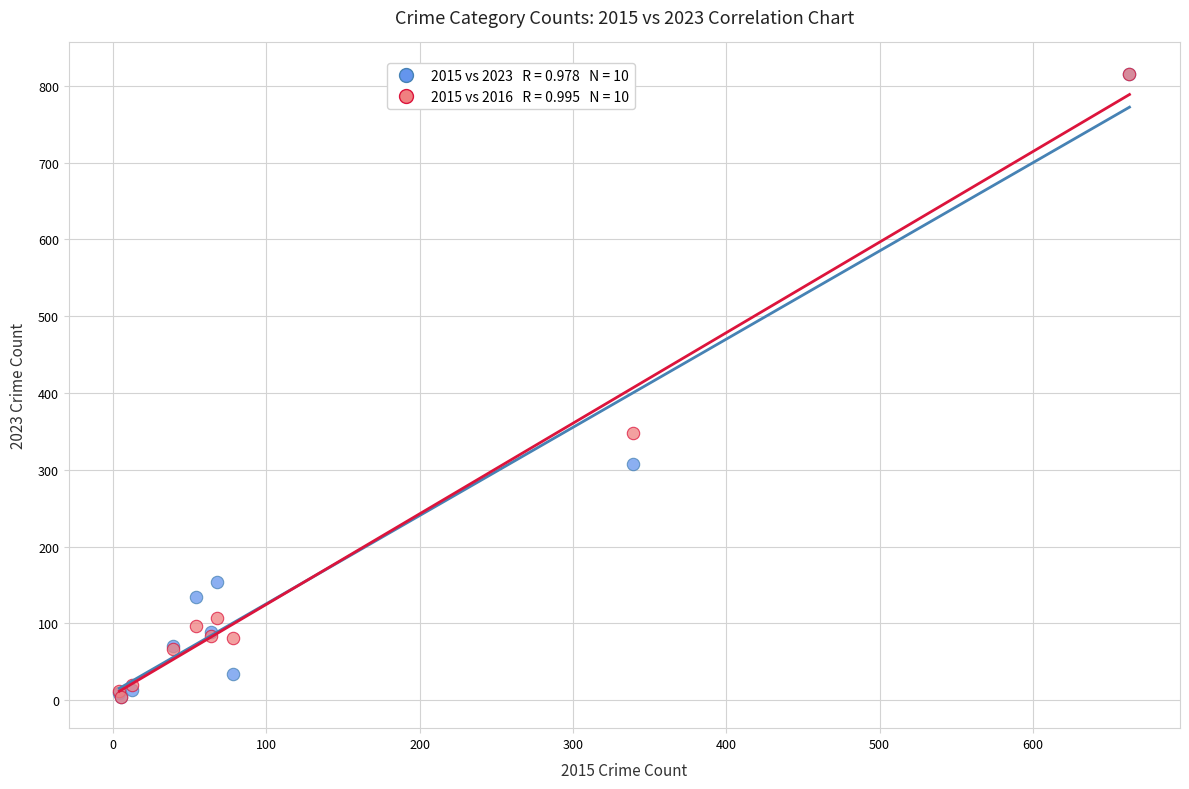

Across all series, what Y value is closest to 410?

348